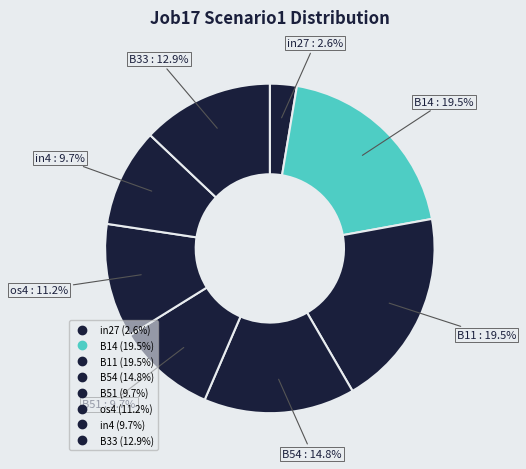

How many slices are in this pie chart?

8